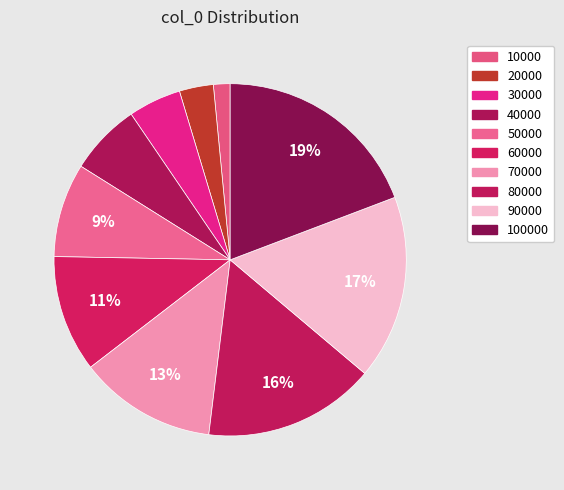

Does any single category account for the majority?

No